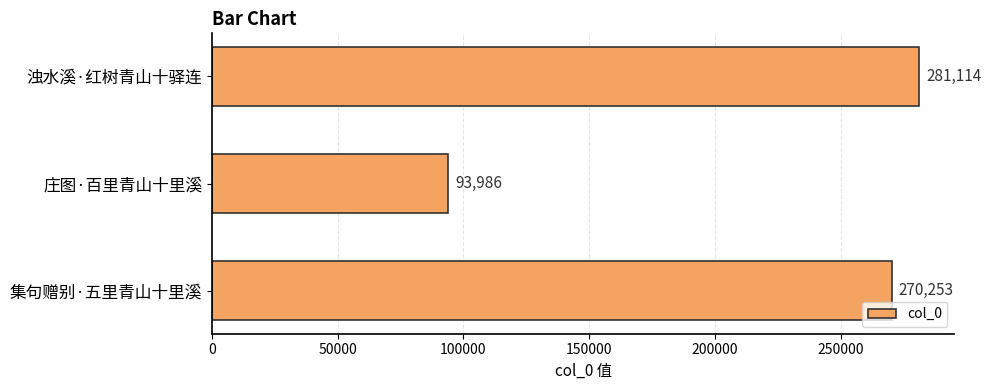

List the labels in order of value, smallest first.

庄图·百里青山十里溪, 集句赠别·五里青山十里溪, 浊水溪·红树青山十驿连